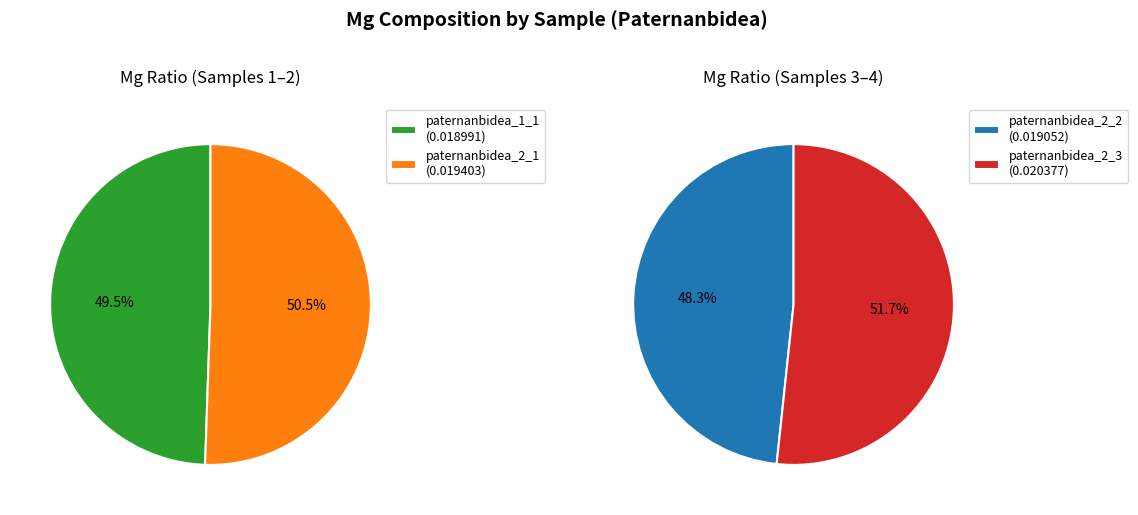

How many segments does this pie chart have?

4